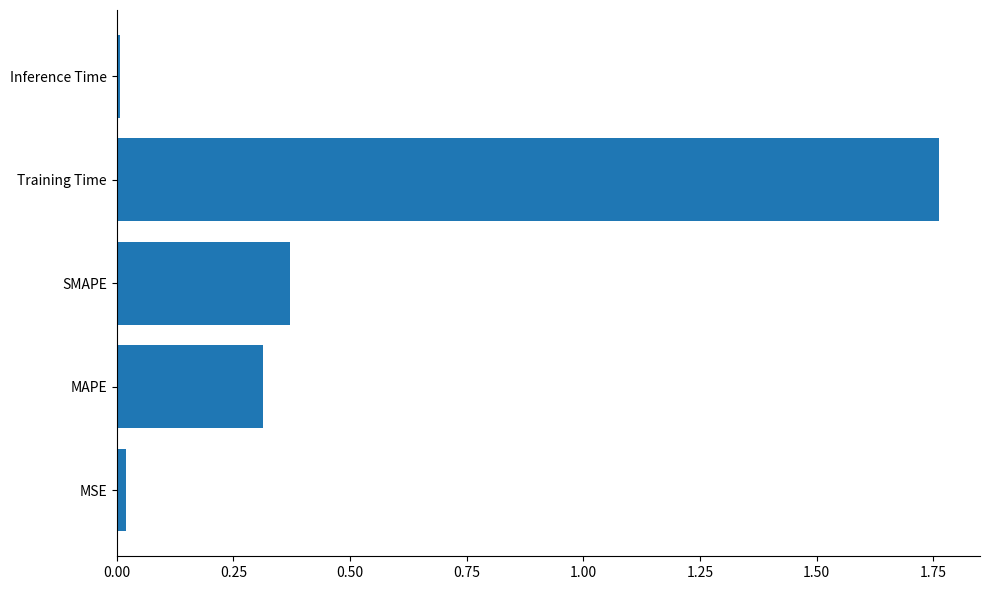

True or false: the data shows 0.6 at SMAPE.

False